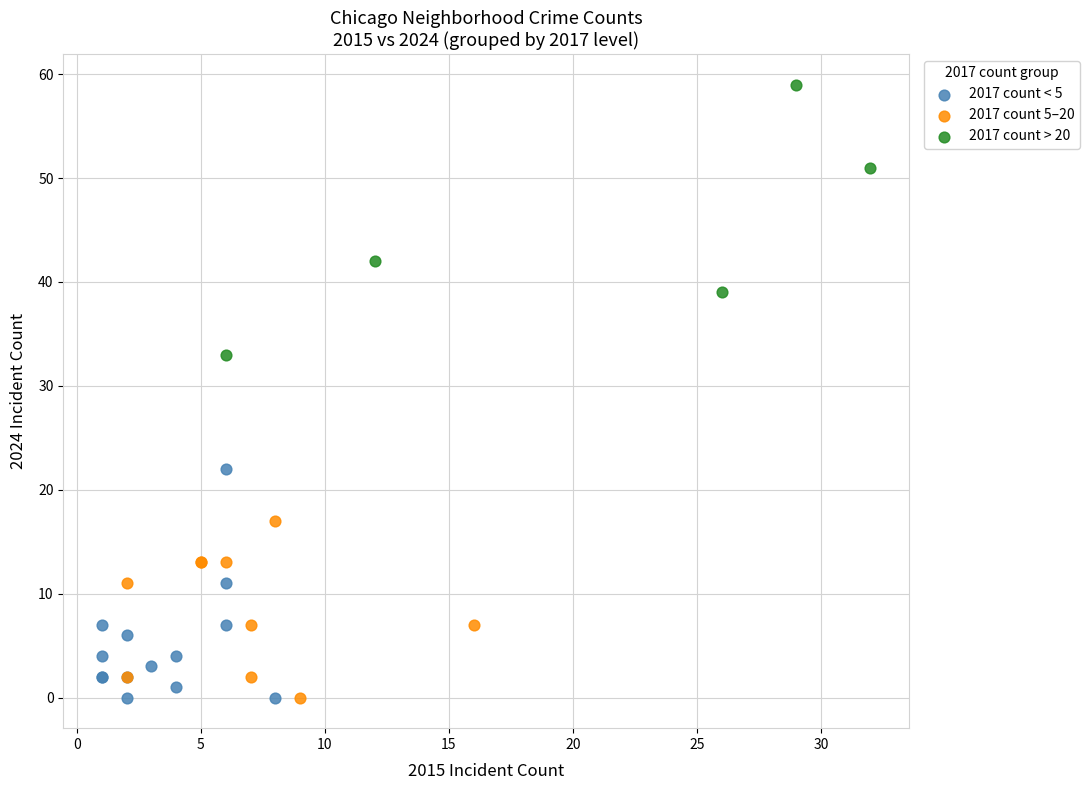

Which series reaches the maximum Y coordinate?

2017 count > 20